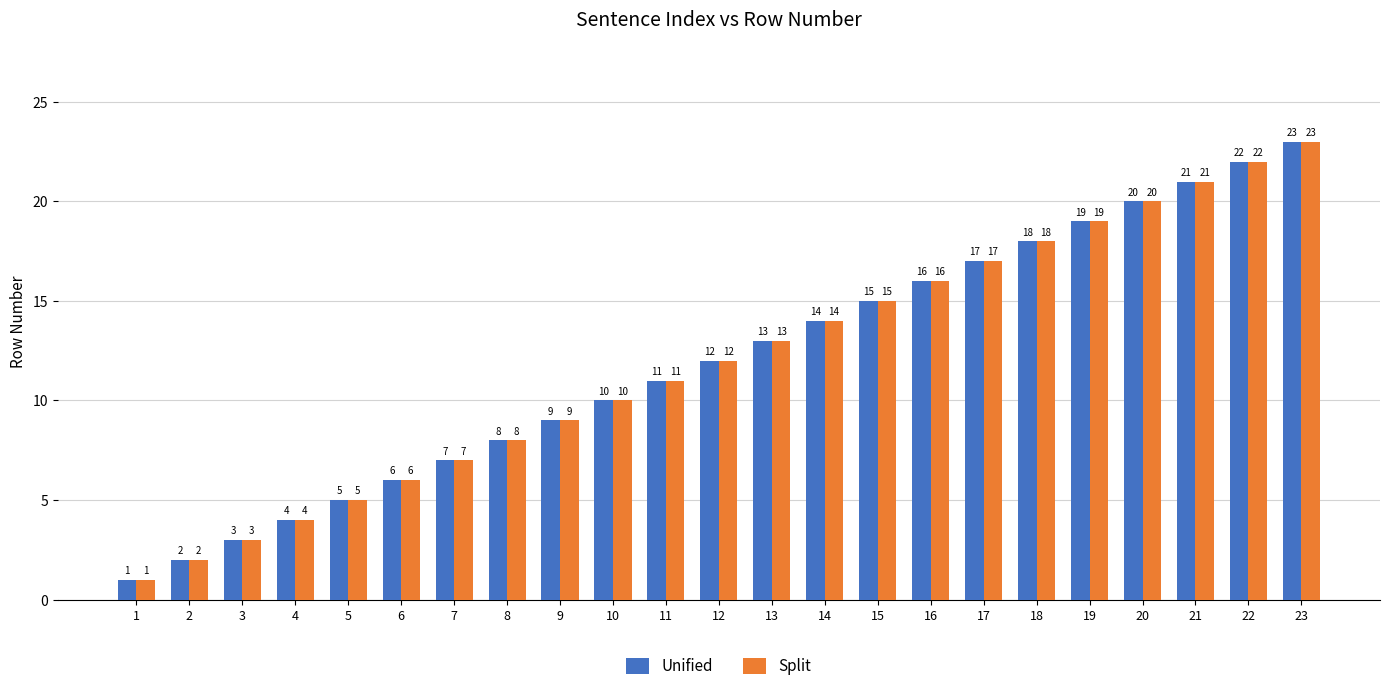

The Split series shows 25 at 17. True or false?

False